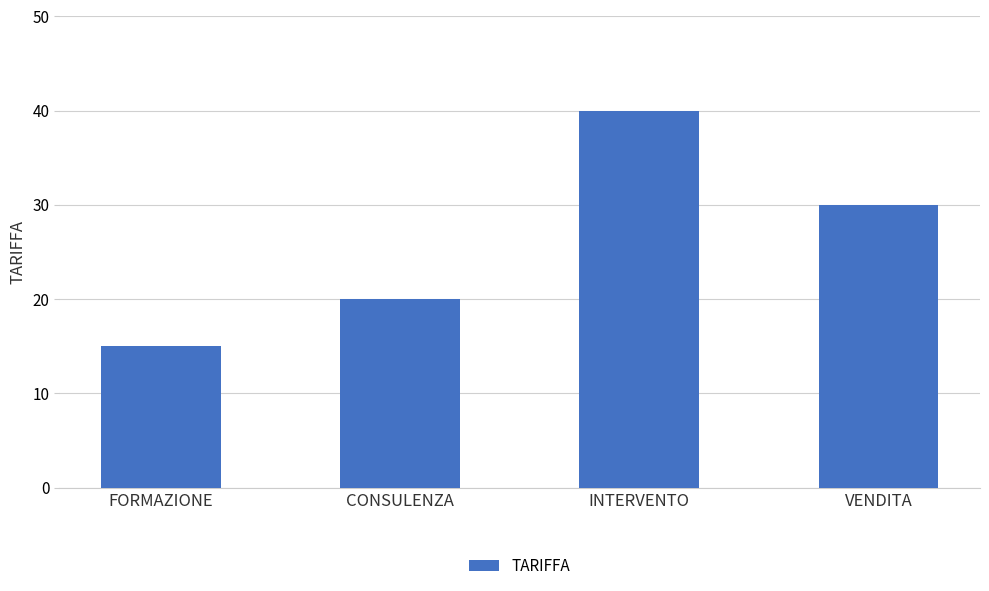

What is the maximum value shown in the chart?

40